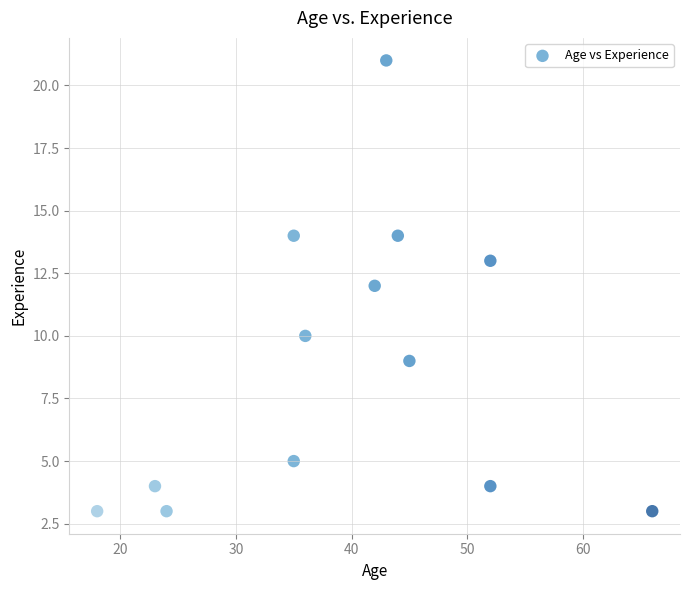

What is the range of X values (max minus min)?

48